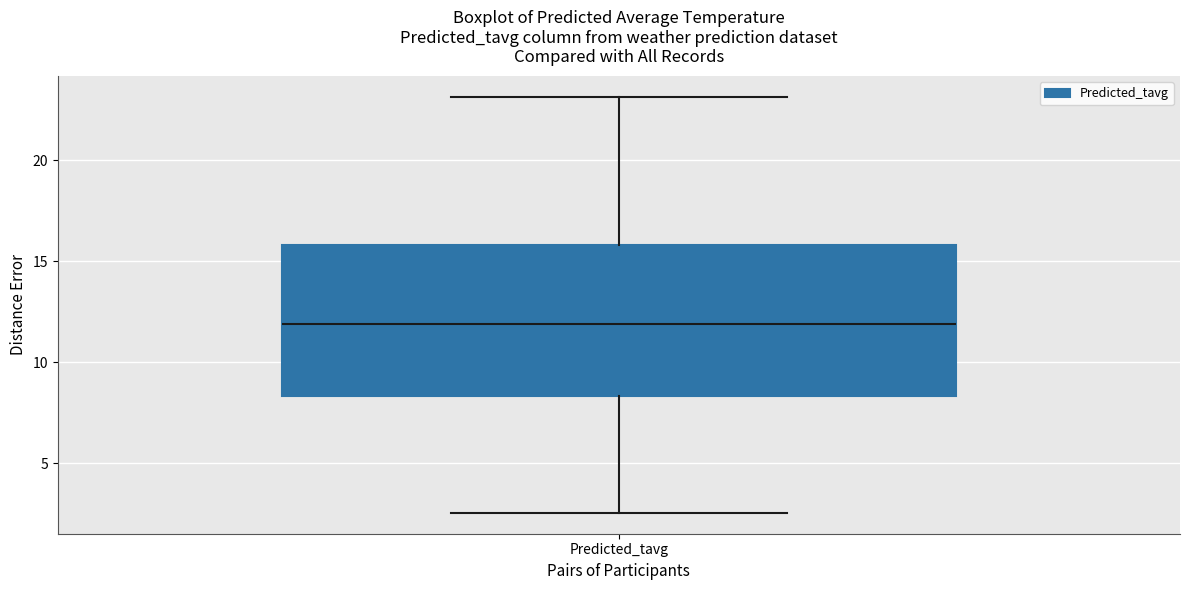

Transcribe this box plot: give where the median line is, the range the box spans, and where the two whiskers end, as read against the y-axis. The values are not printed on the chart, so give them approximately, as read against the axis.

median 12.0, box 8.5 to 16.0, whiskers 2.5 to 23.0